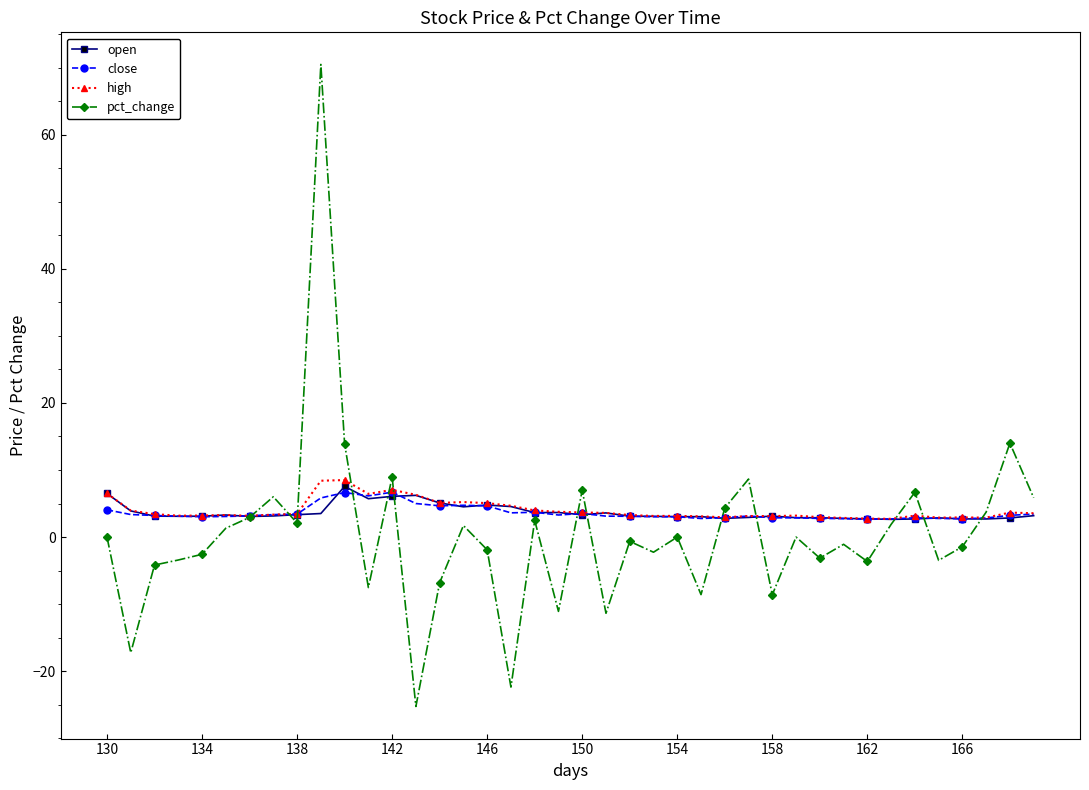

What is the value of the high point at the 13th from the left?

7.0